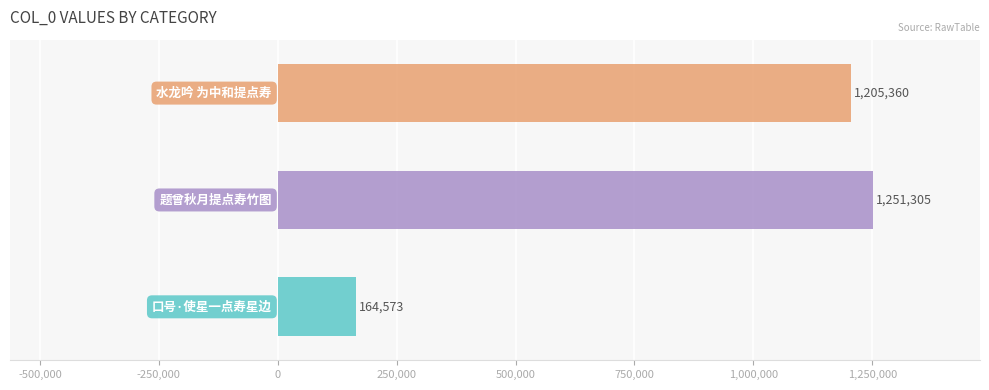

What is the smallest value displayed?

164573